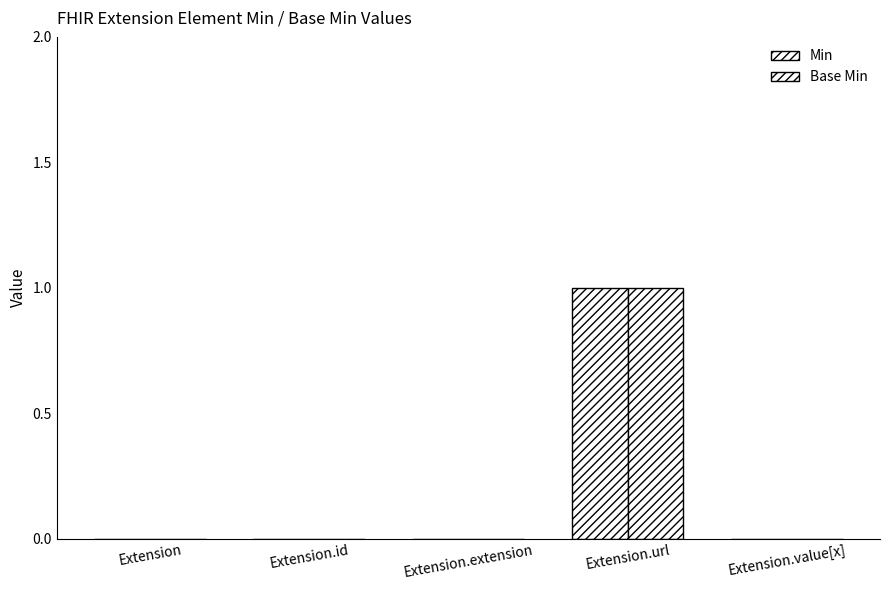

Which series changed the most between Extension and Extension.extension?

Min